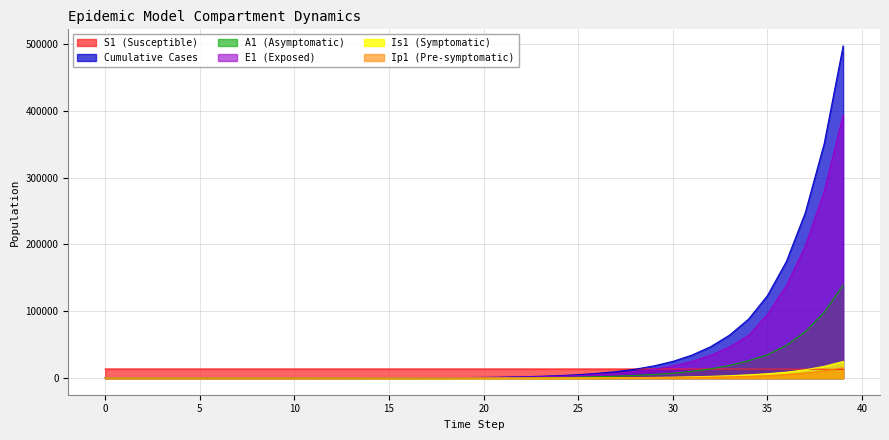

What is the label of the 3rd point from the right?

37